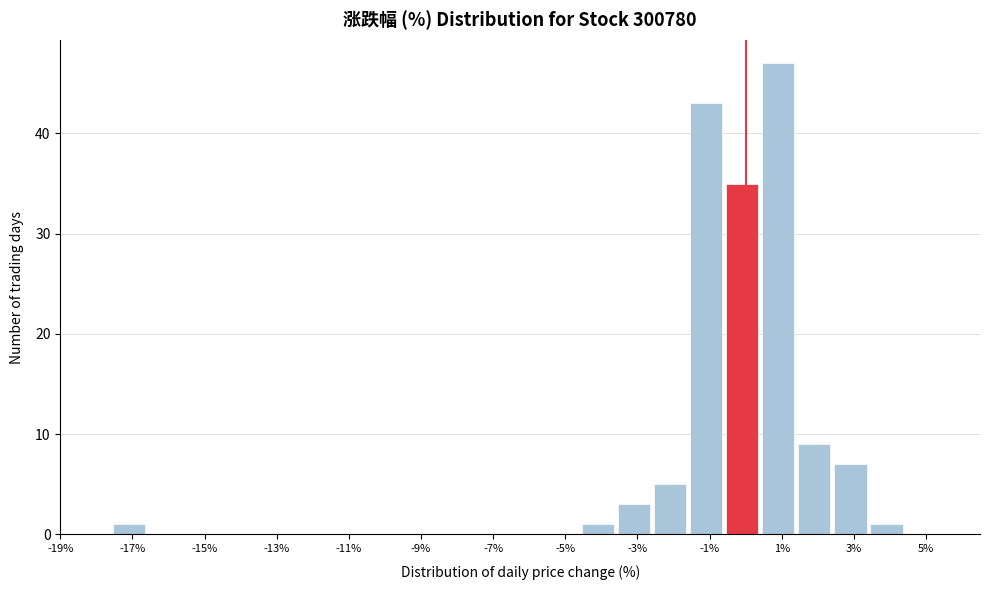

Reading left to right, list every bar in this chart as the range it spans on the x-axis followed by its height. The values are not printed on the chart, so give them approximately, as read against the axis.

-17.6 to -16.6: 1
-16.6 to -15.6: 0
-15.6 to -14.6: 0
-14.6 to -13.6: 0
-13.6 to -12.6: 0
-12.6 to -11.6: 0
-11.6 to -10.6: 0
-10.6 to -9.6: 0
-9.6 to -8.6: 0
-8.6 to -7.6: 0
-7.6 to -6.6: 0
-6.6 to -5.6: 0
-5.6 to -4.6: 0
-4.6 to -3.6: 1
-3.6 to -2.6: 3
-2.6 to -1.6: 5
-1.6 to -0.6: 43
-0.6 to 0.4: 35
0.4 to 1.4: 47
1.4 to 2.4: 9
2.4 to 3.4: 7
3.4 to 4.4: 1
4.4 to 5.4: 0